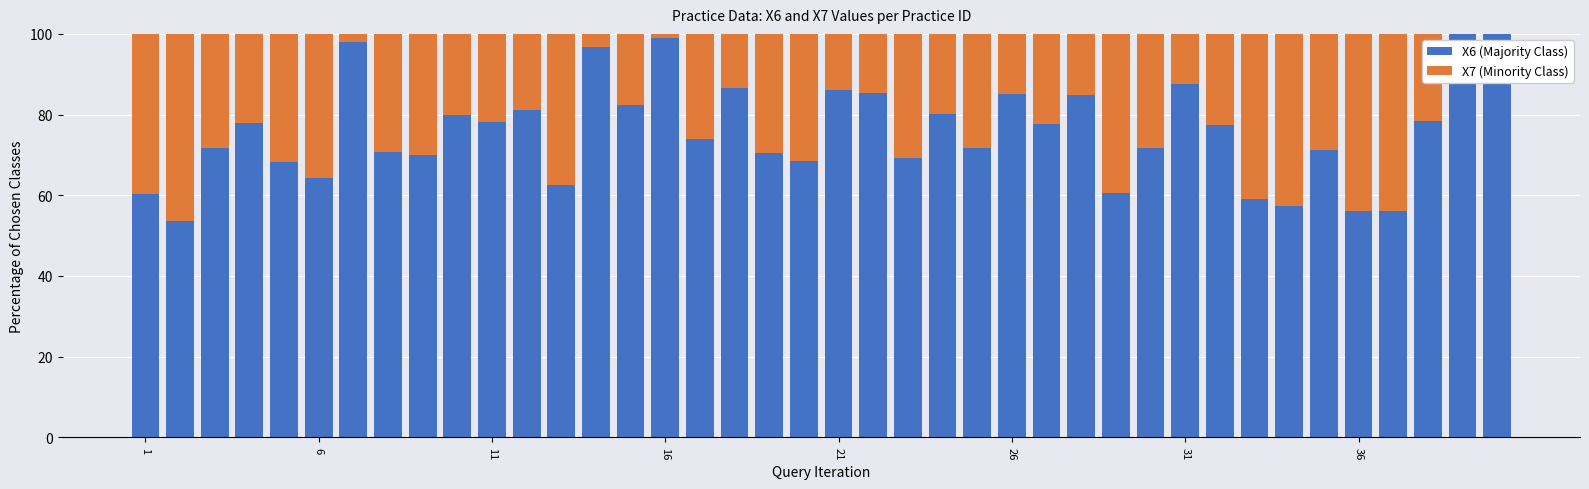

What is the sum of all X6 (Majority Class) values?

3029.8